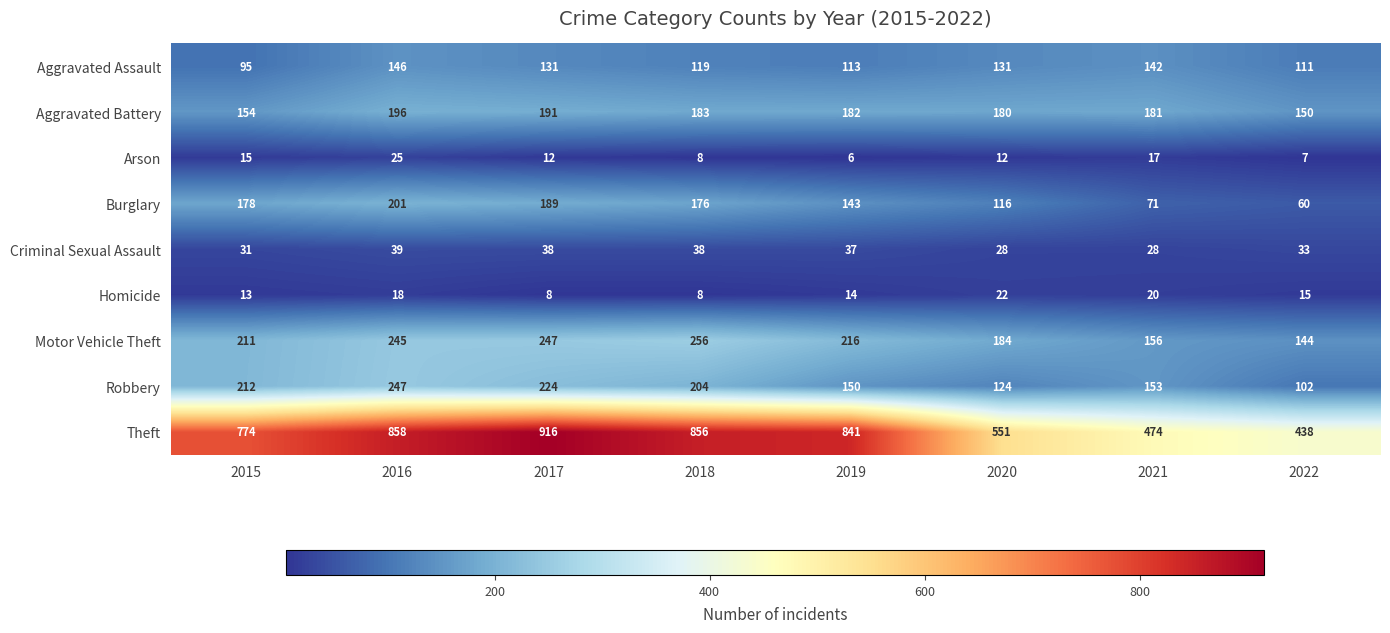

Which series has the largest range (max minus min)?

Theft